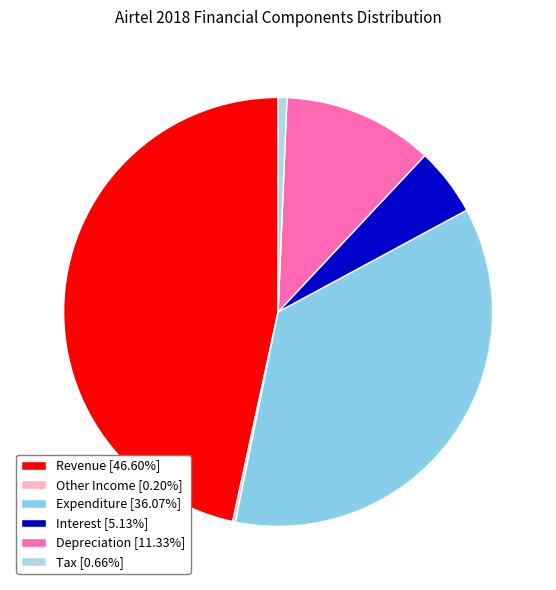

How many slices are in this pie chart?

6